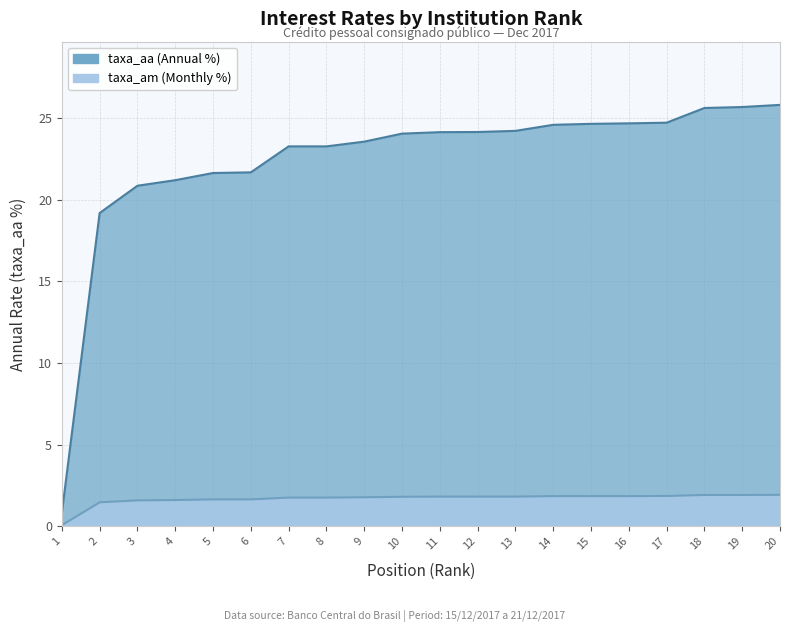

Does the chart have visible grid lines?

Yes